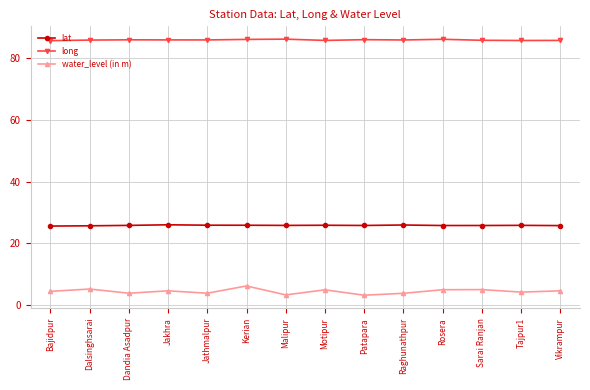

True or false: water_level (in m) and lat intersect in this chart.

False